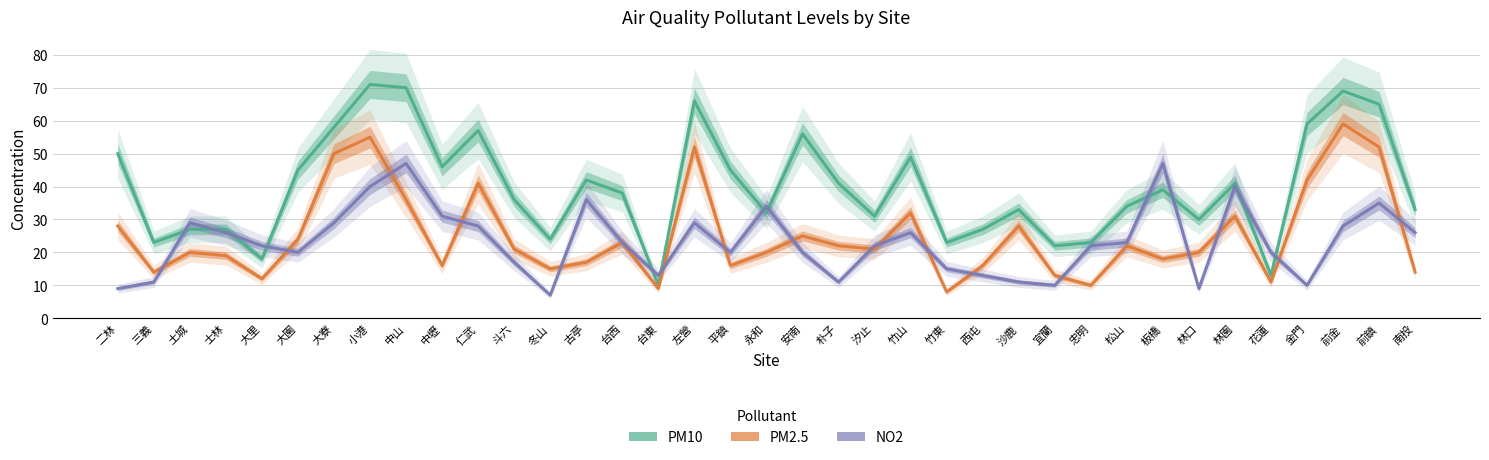

Between 竹山 and 台東, which is larger?

竹山